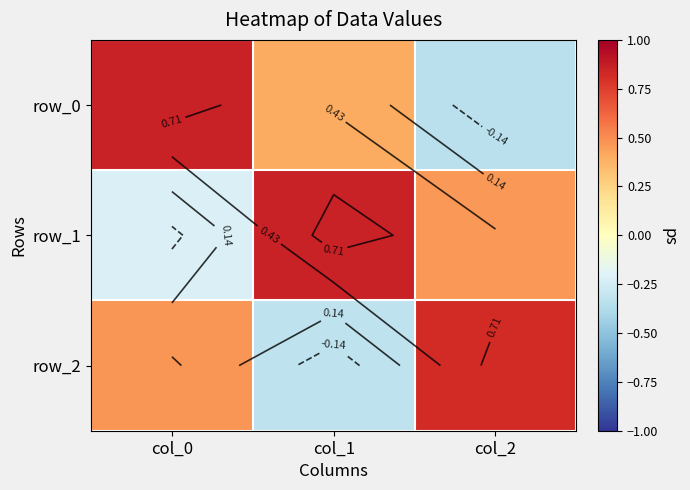

At which category is the sum across all series the highest?

col_0